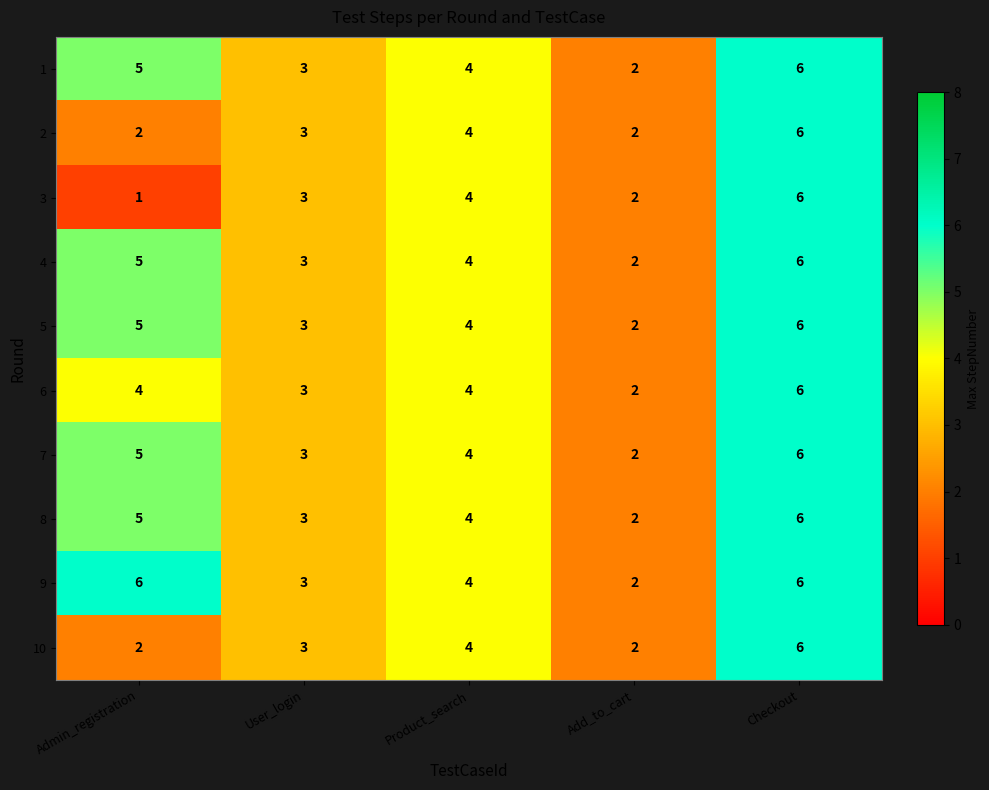

What is the sum of all 4 values?

20